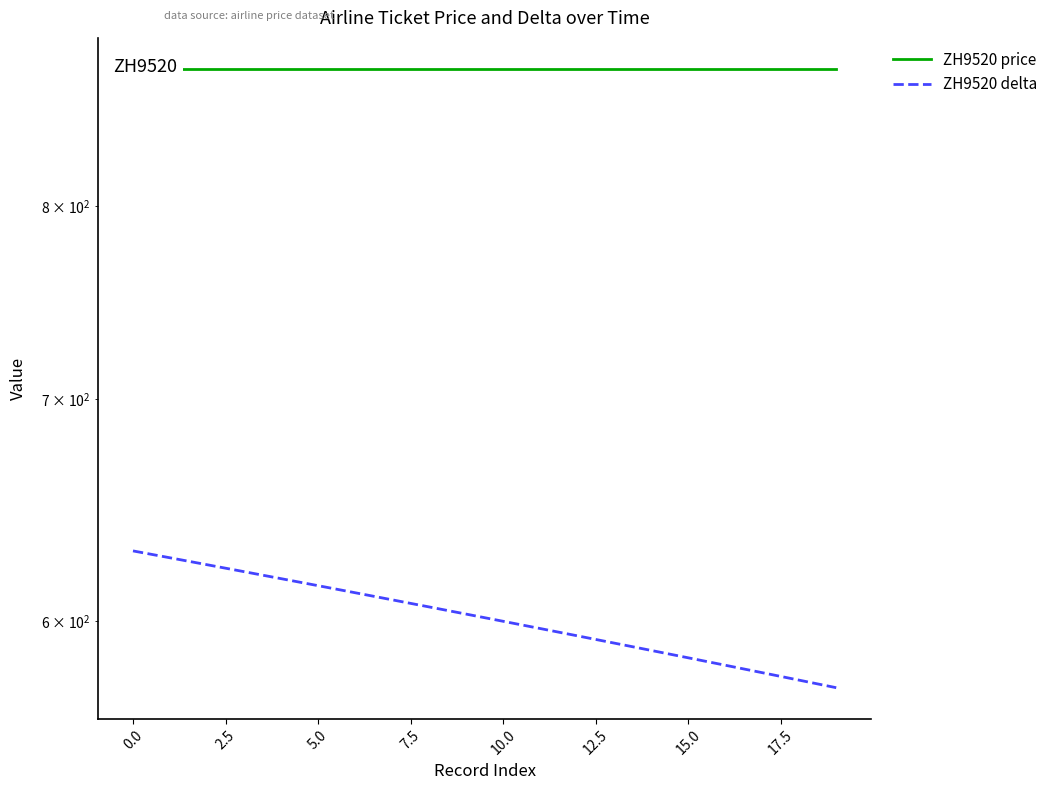

Which has a higher value, 11 or 10.0?

11